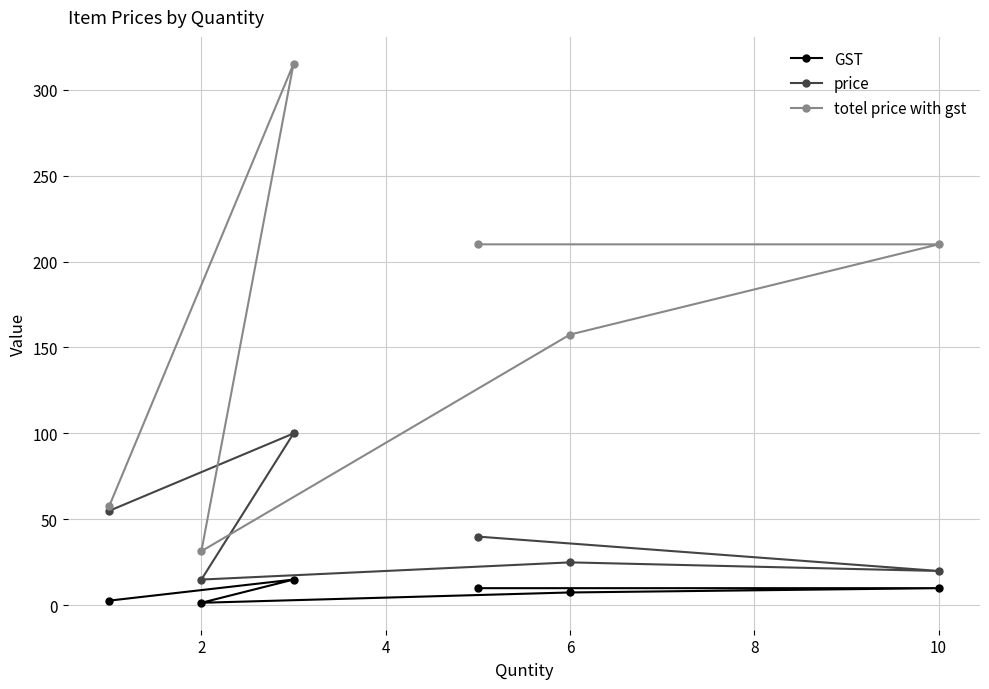

Is this an area chart (filled region under the line)?

No